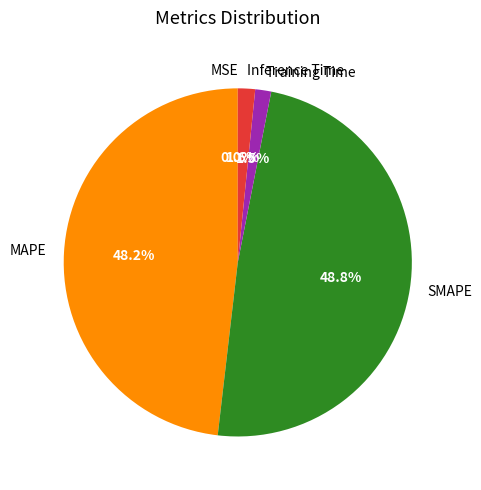

How much of the chart is everything except Training Time?

98.5%